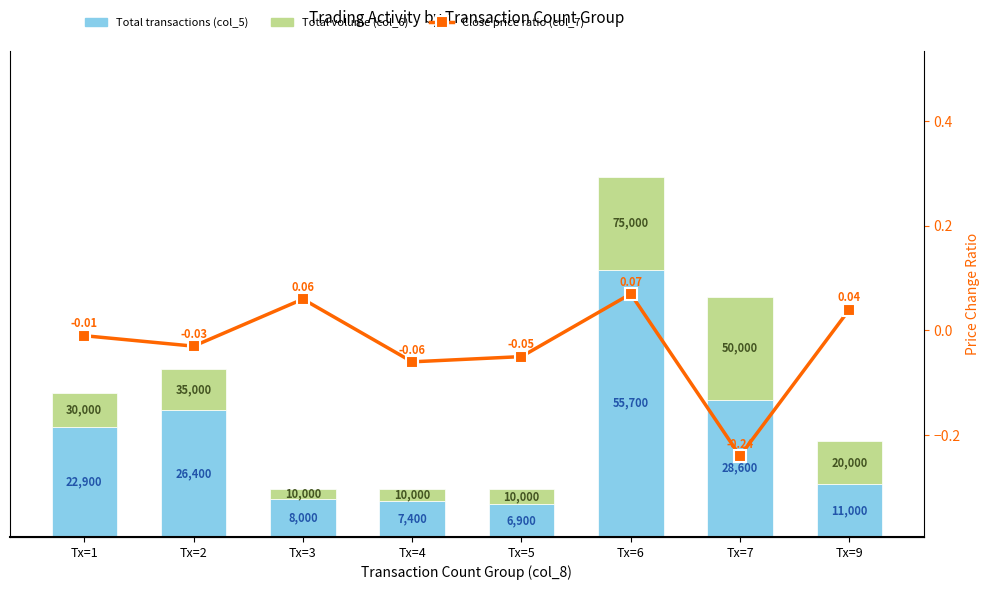

Which series has the widest spread of values?

Total transactions (col_5)